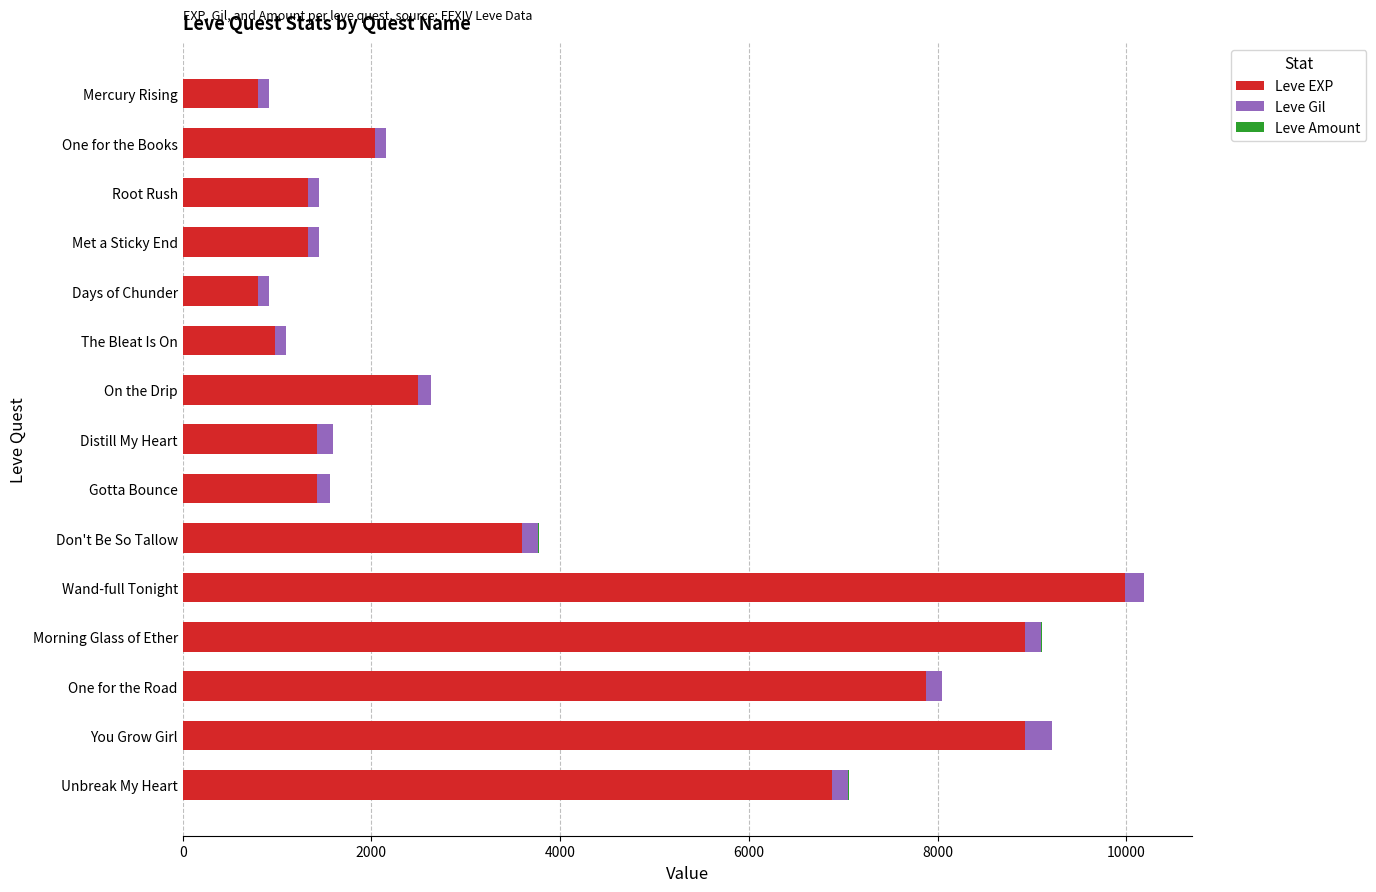

Which category has the highest value in the Leve EXP series?

Wand-full Tonight